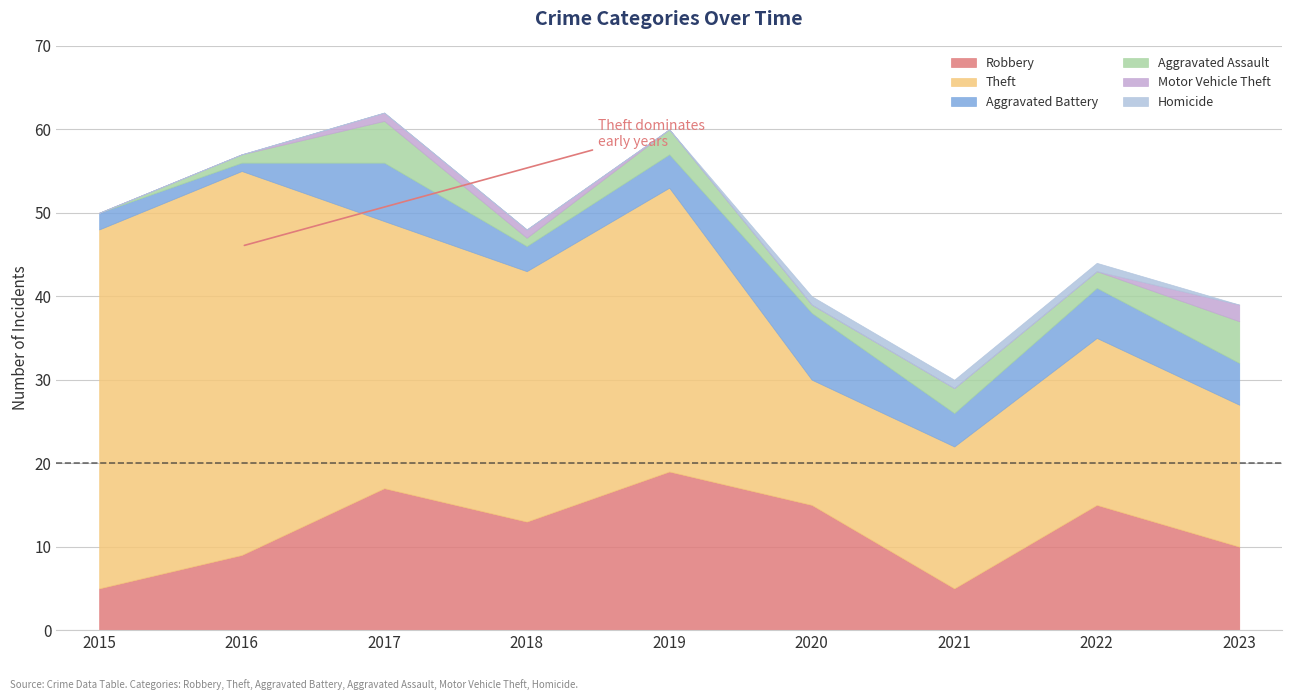

List the labels in order of Theft value, largest first.

2016, 2015, 2019, 2017, 2018, 2022, 2021, 2023, 2020